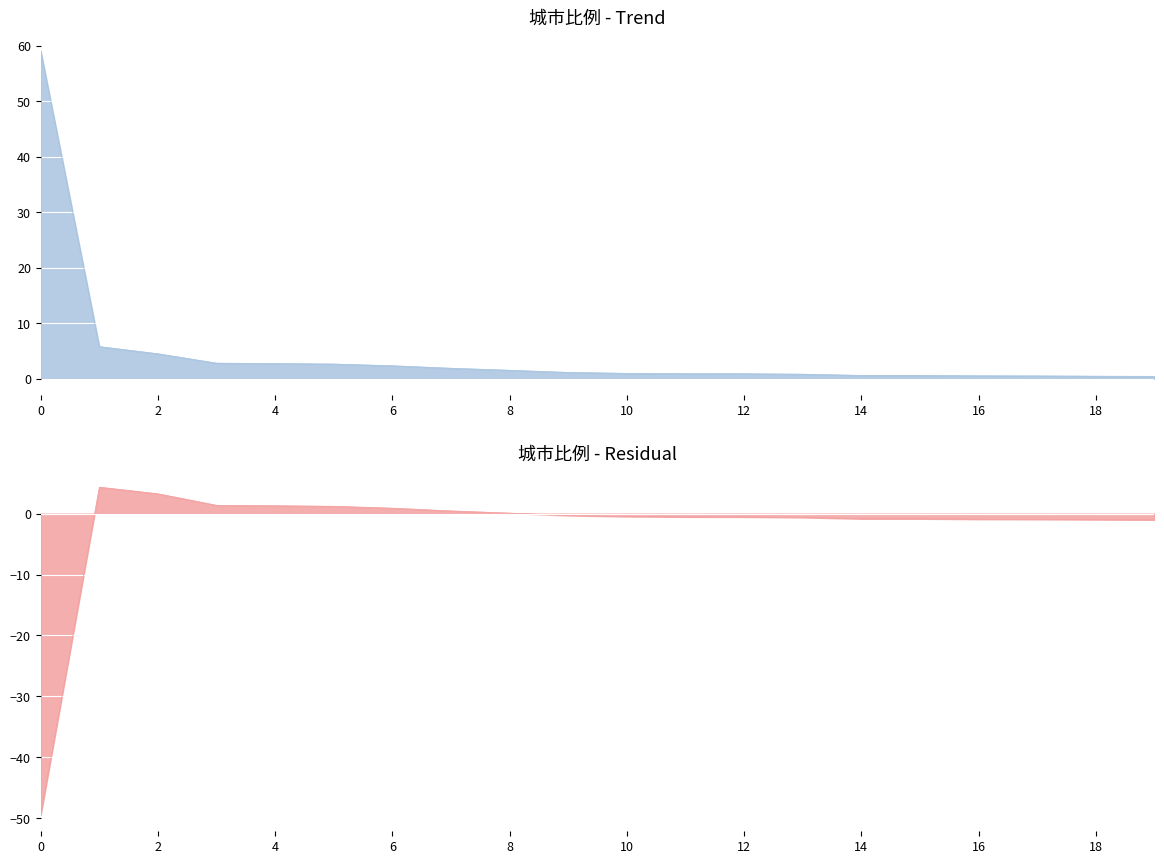

Reading right to left, list all the values displayed in this chart.

0.4	0.5	0.5	0.5	0.6	0.6	0.8	0.9	0.9	1.0	1.1	1.5	1.9	2.4	2.7	2.8	2.8	4.5	5.8	59.1